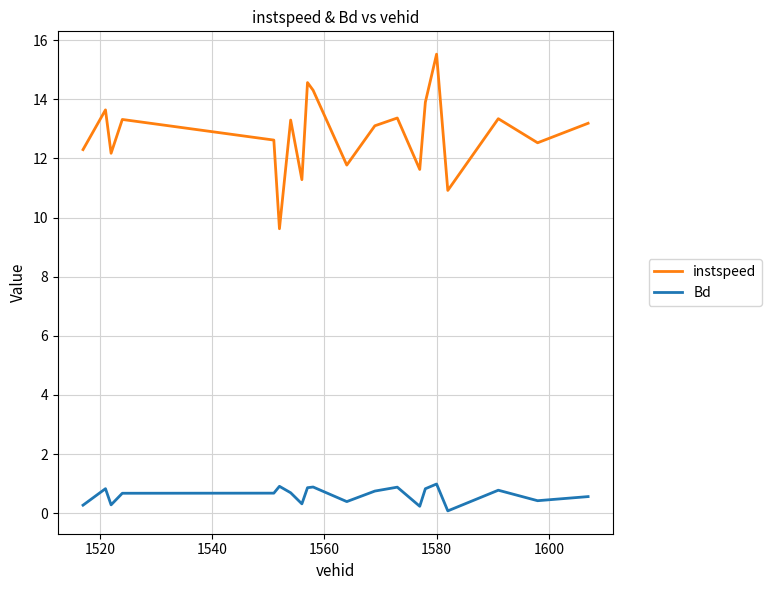

Count the number of data series in this chart.

2